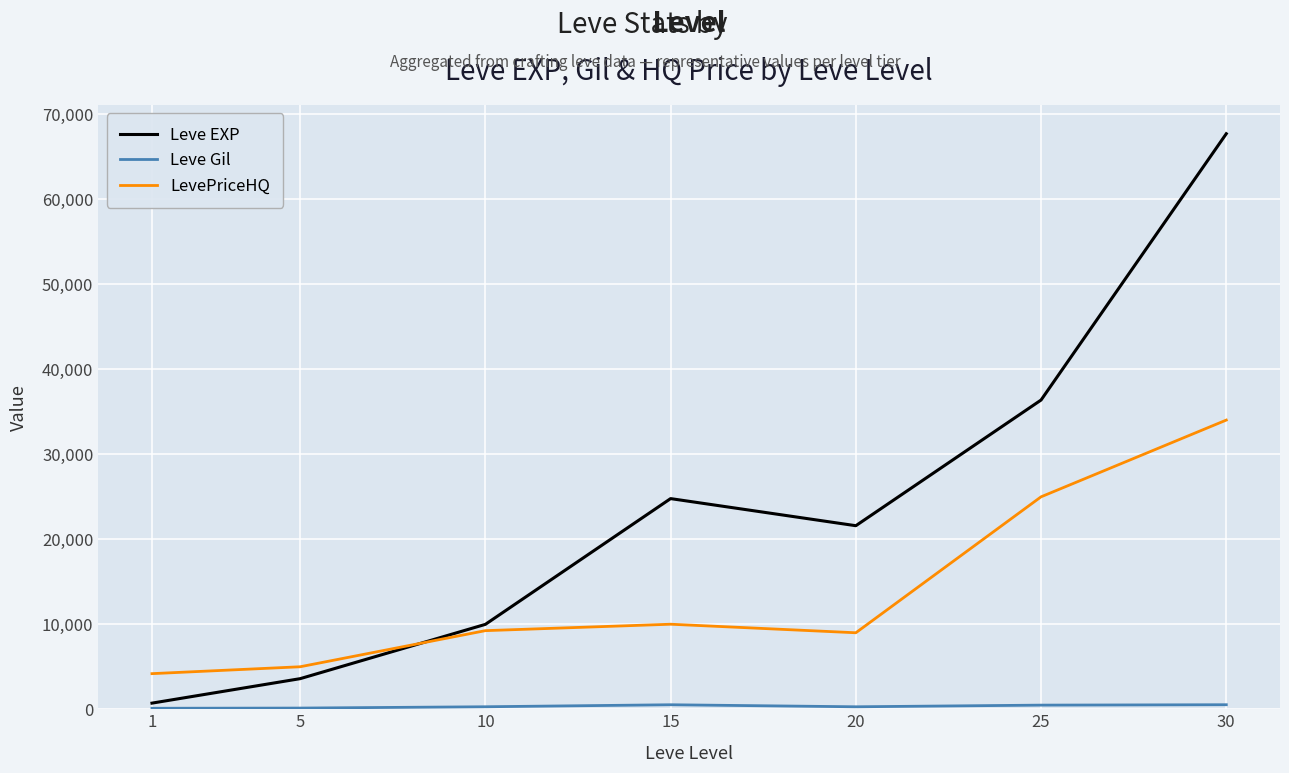

True or false: Leve EXP has a value of 36390.0 at 25.

True